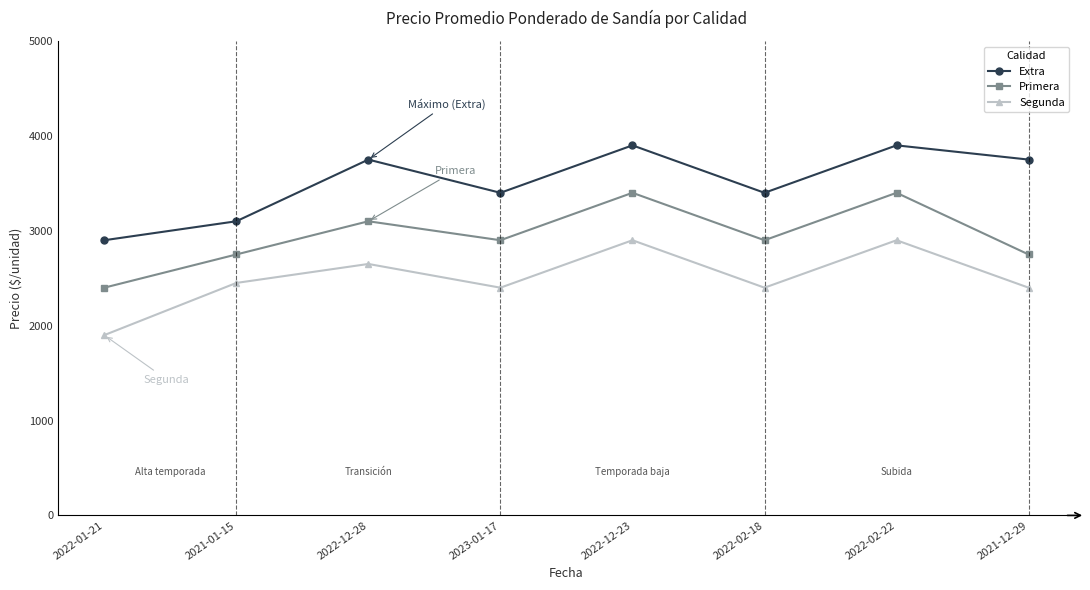

What position from the left is 2022-01-21?

1